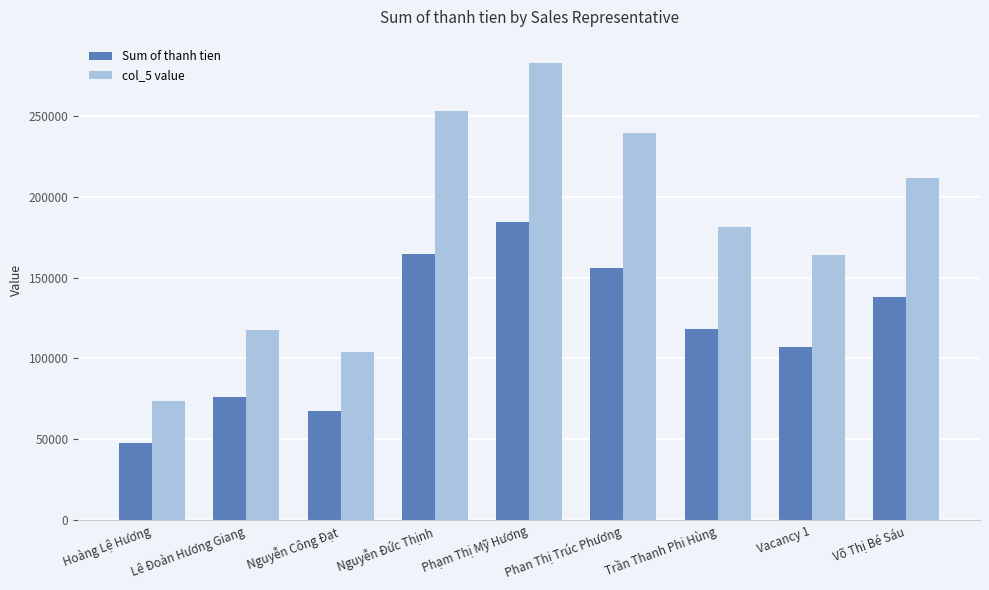

What is the minimum value shown in the chart?

47976.8